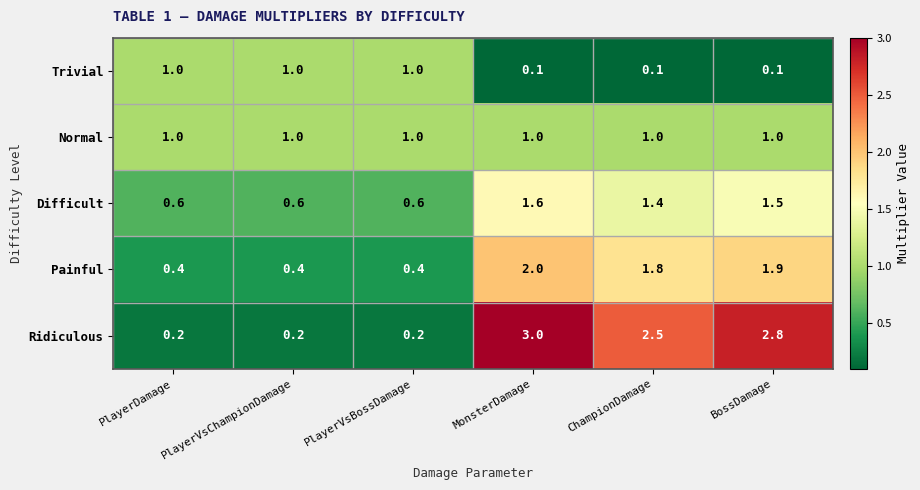

What is the spread (max minus min) of values at PlayerDamage?

0.8